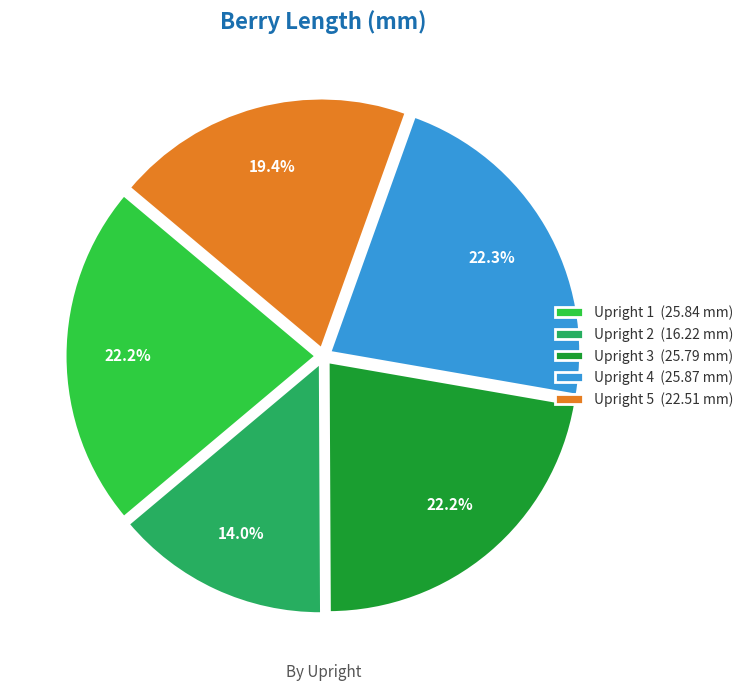

How many slices are in this pie chart?

5